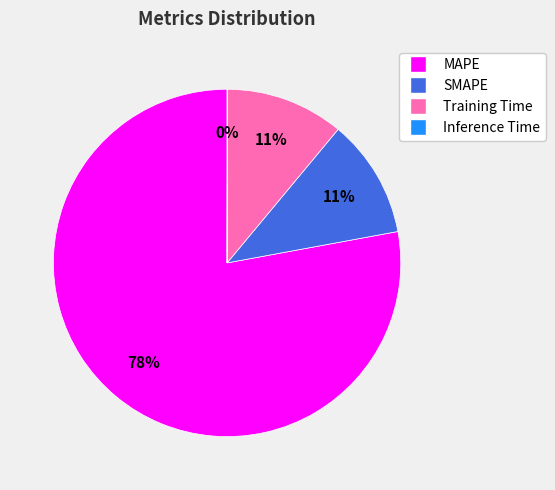

To the nearest percent, what percentage of the pie is MAPE?

78%